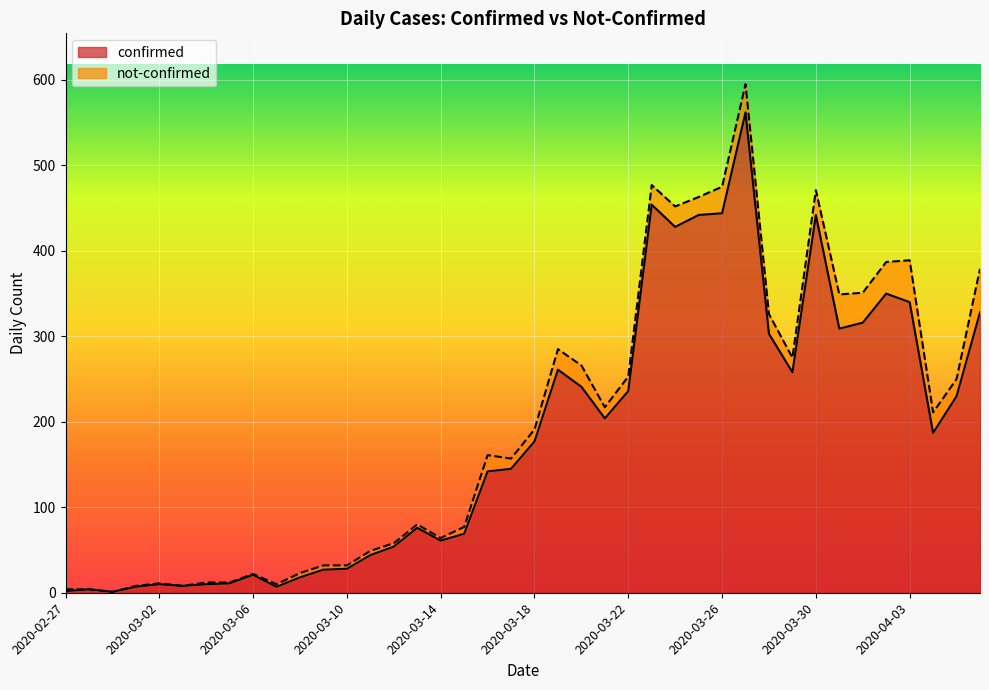

Does the chart display data point markers on the line(s)?

No